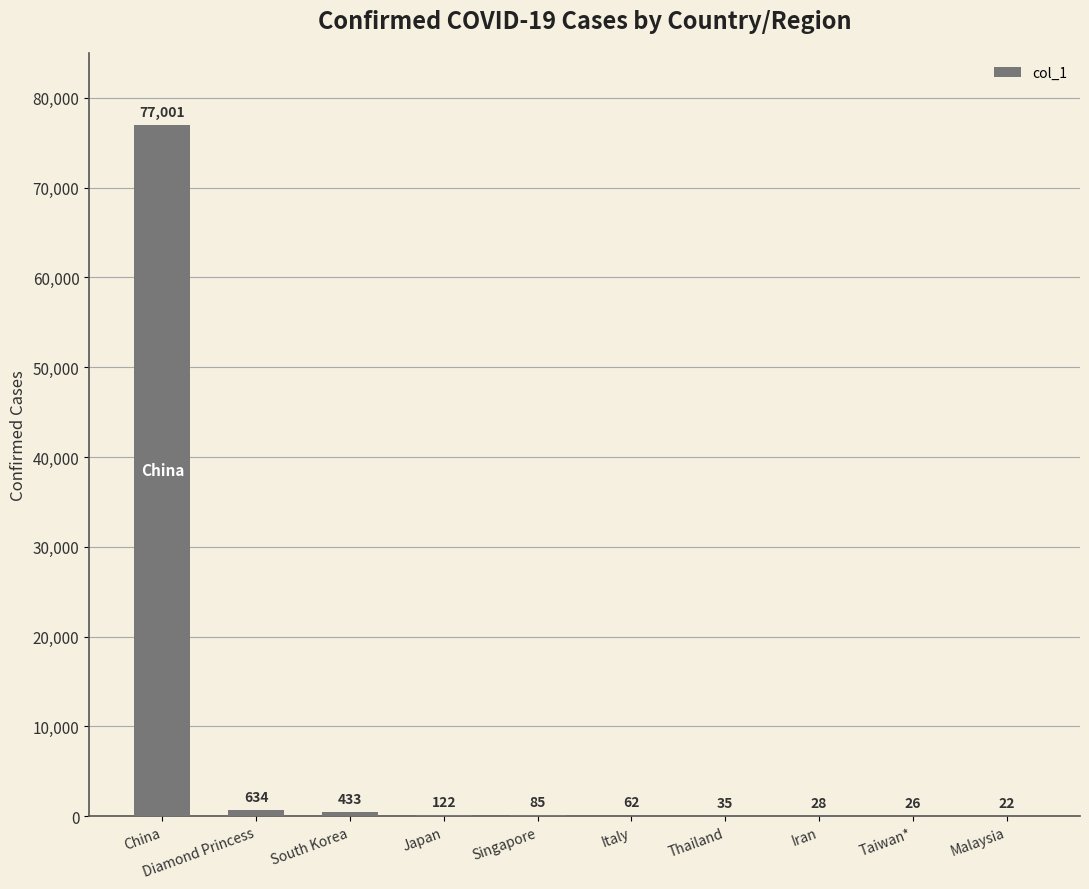

Read the value at Japan.

122